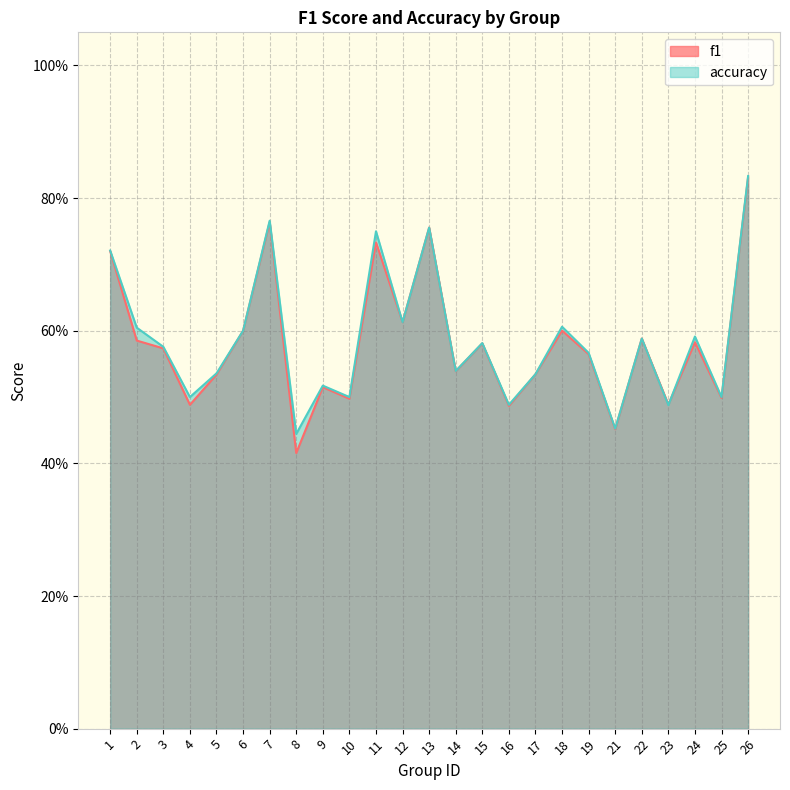

At which category is the sum across all series the highest?

26